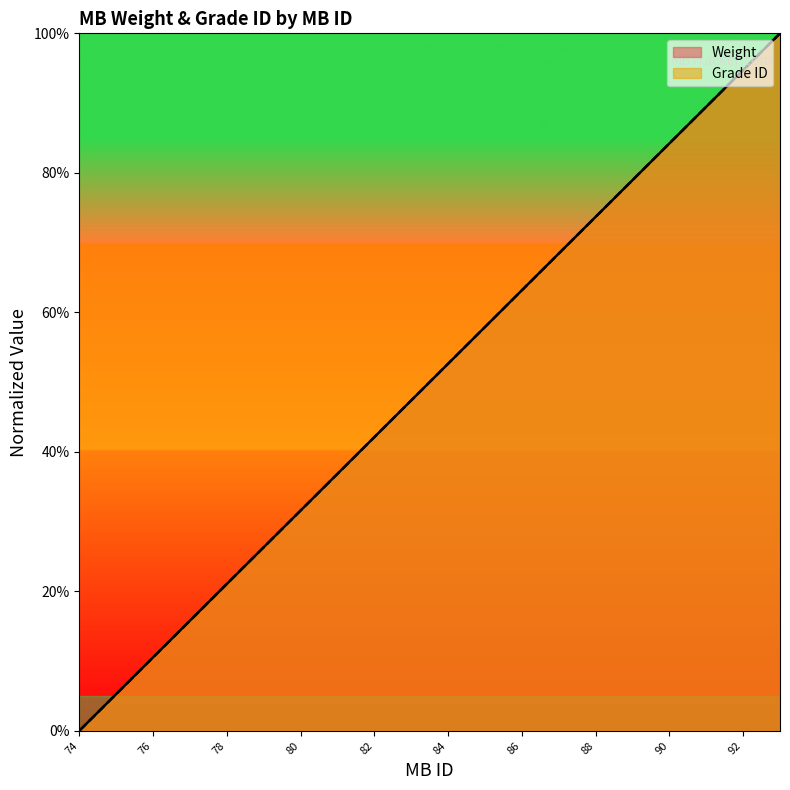

Where does the Weight series first go above 52?

84